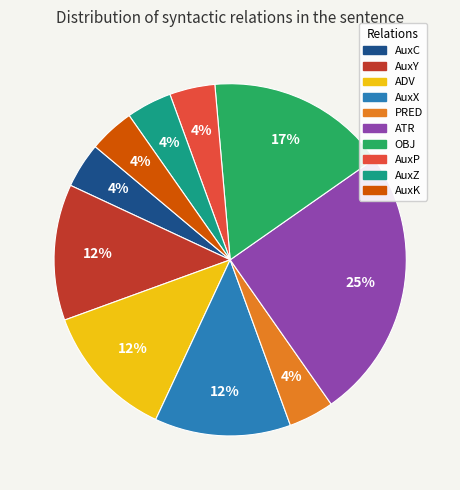

Does any single category account for the majority?

No